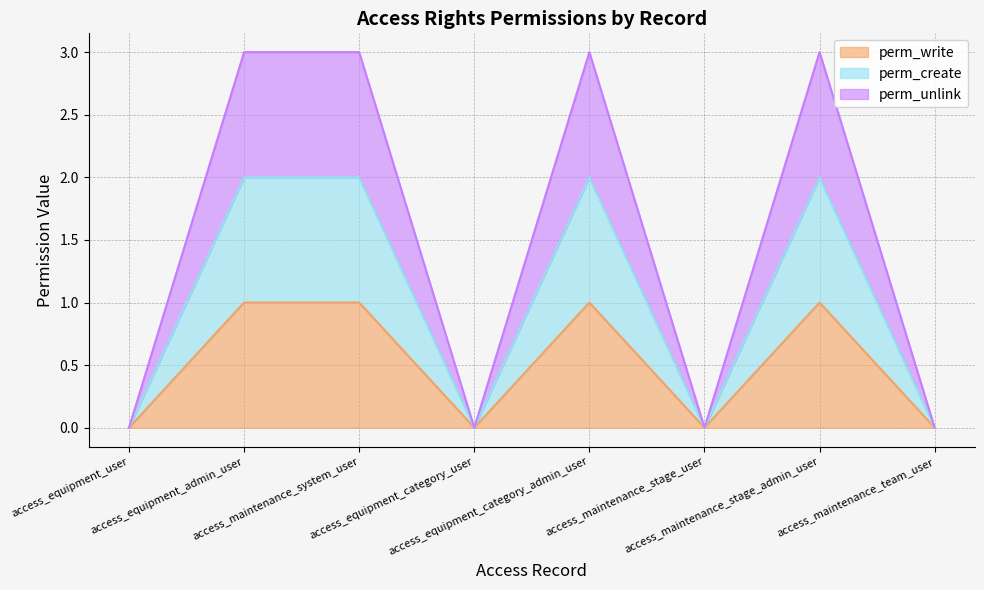

True or false: perm_unlink and perm_create cross at least once.

False